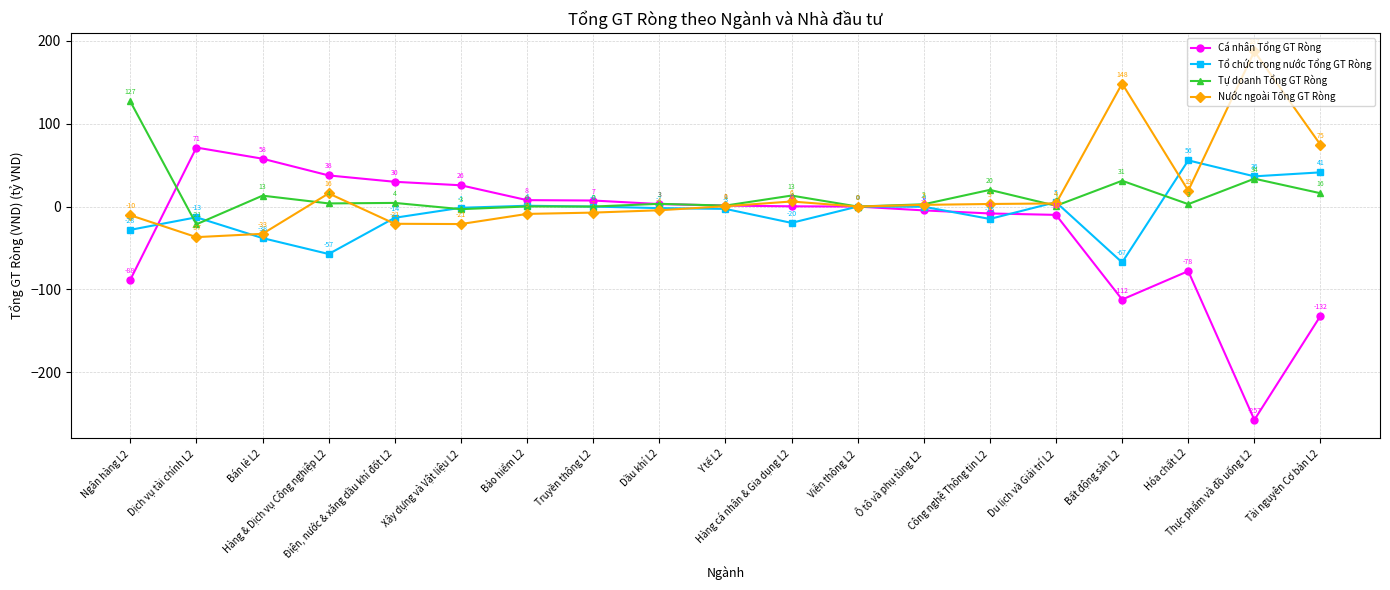

What is the maximum value for Nước ngoài Tổng GT Ròng?

187.3